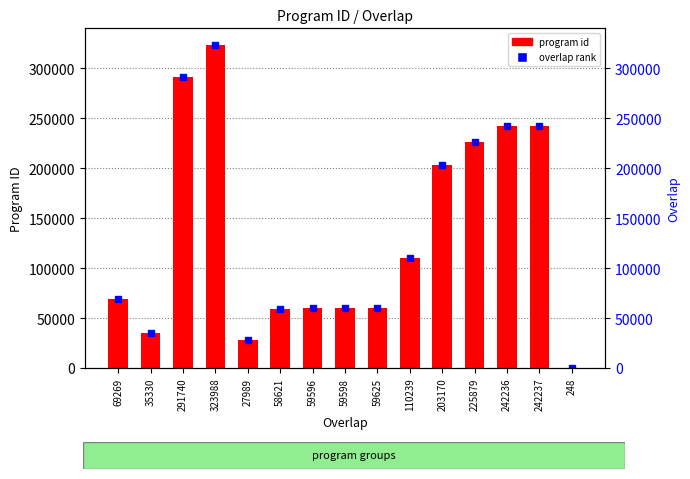

Reading left to right, list all the values displayed in this chart.

69269	35330	291740	323988	27989	58621	59596	59598	59625	110239	203170	225879	242236	242237	248